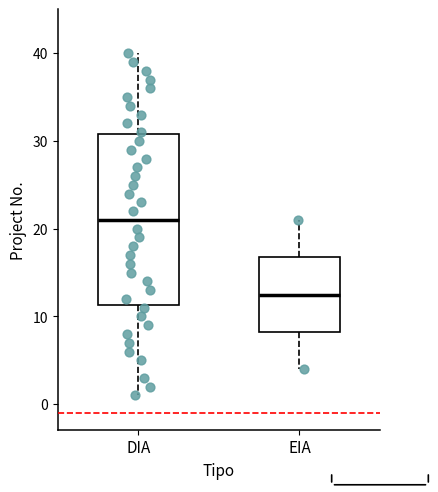

Where does the lower whisker of the box for EIA end on the y-axis? The values are not printed on the chart, so give them approximately, as read against the axis.

4